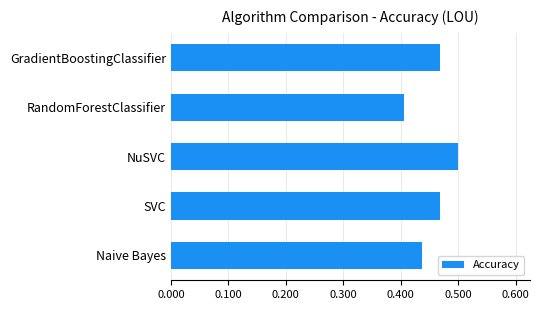

Between RandomForestClassifier and SVC, which is larger?

SVC